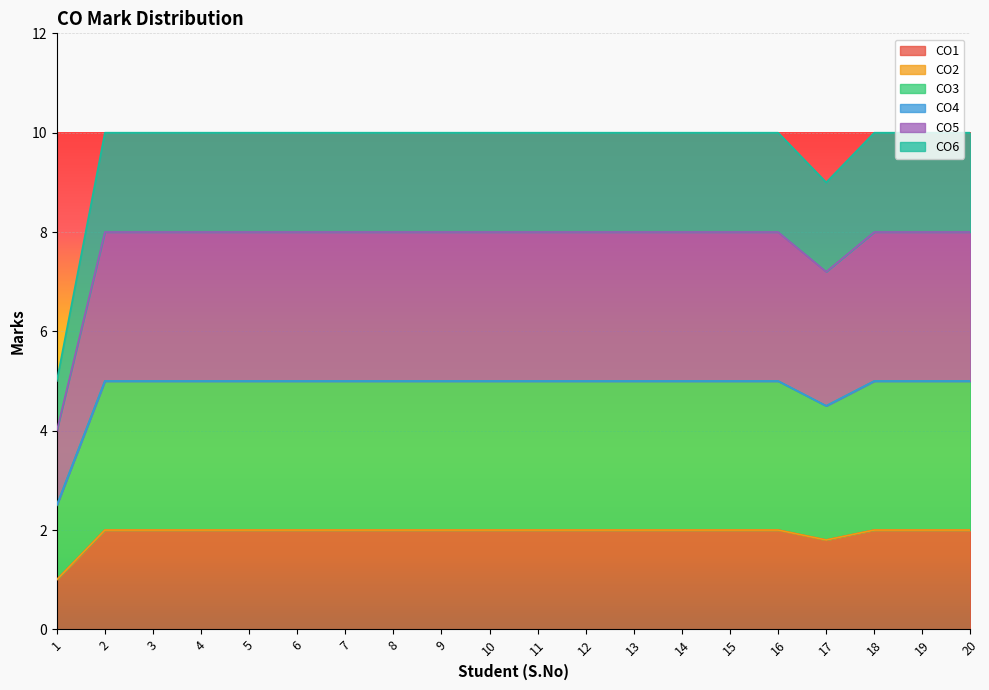

True or false: CO1 and CO5 cross at least once.

False